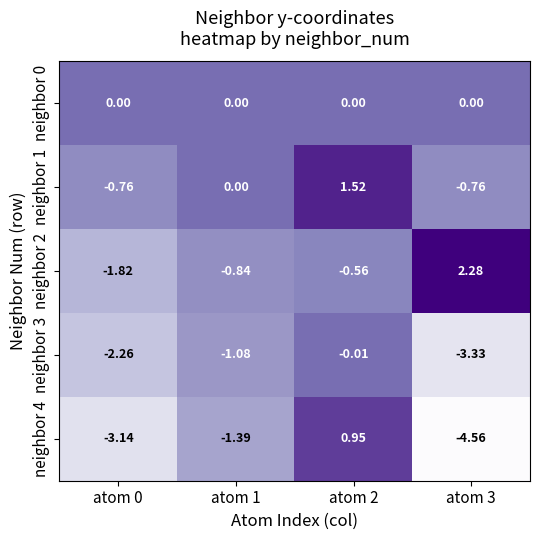

What is the total value across all series at atom 1?

-3.3